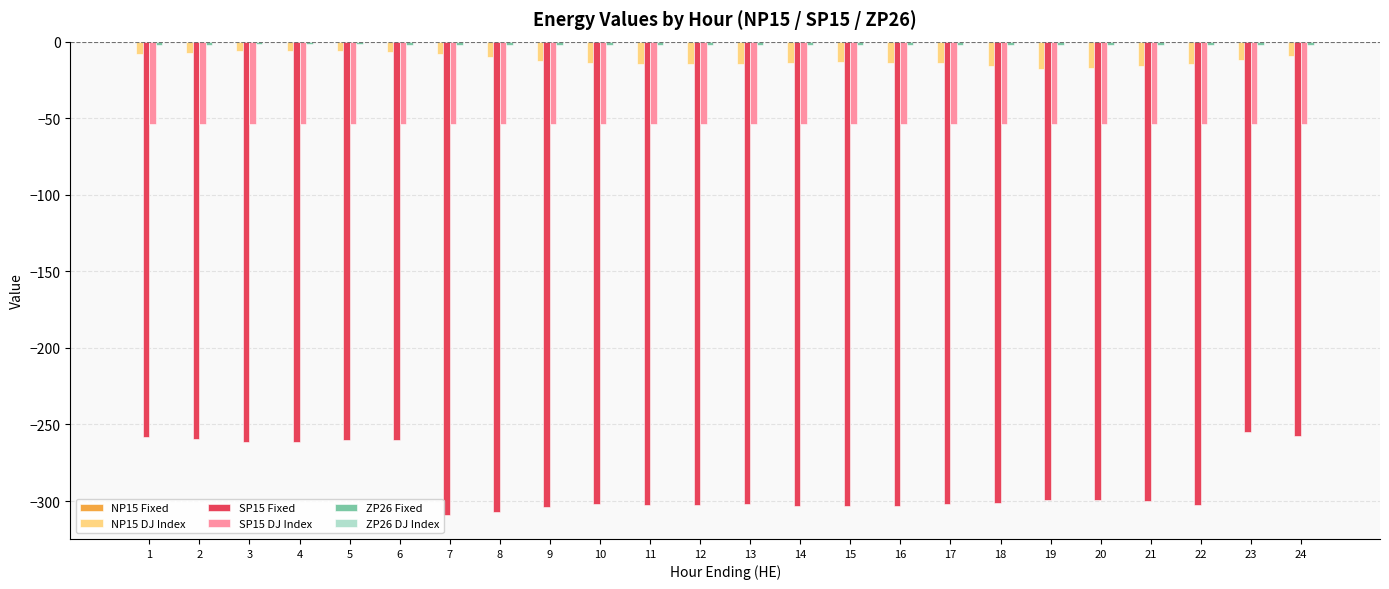

Which series has the largest range (max minus min)?

SP15 Fixed